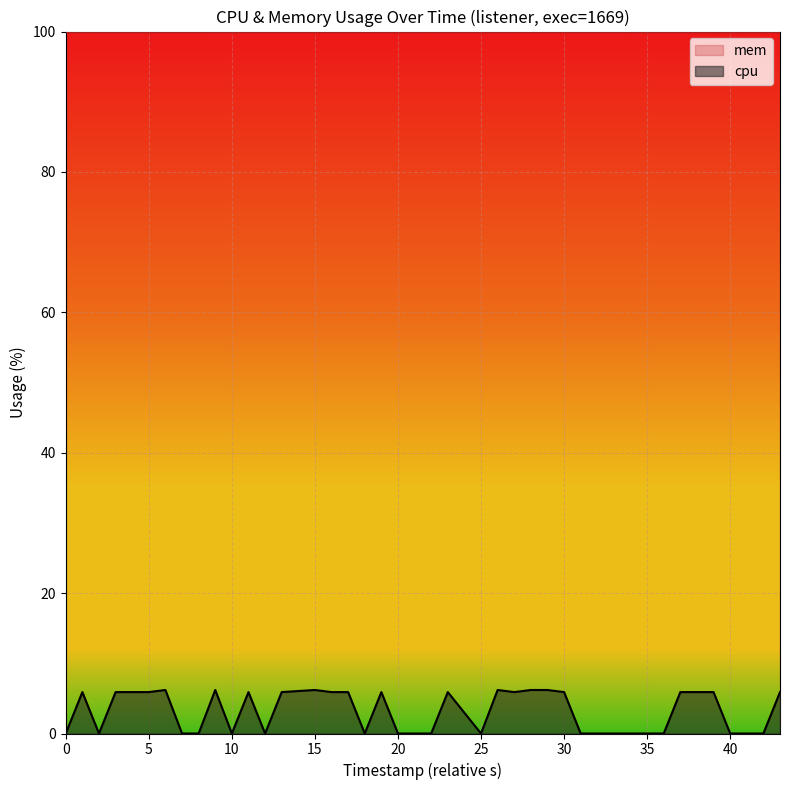

What is the greatest value displayed?

100.0